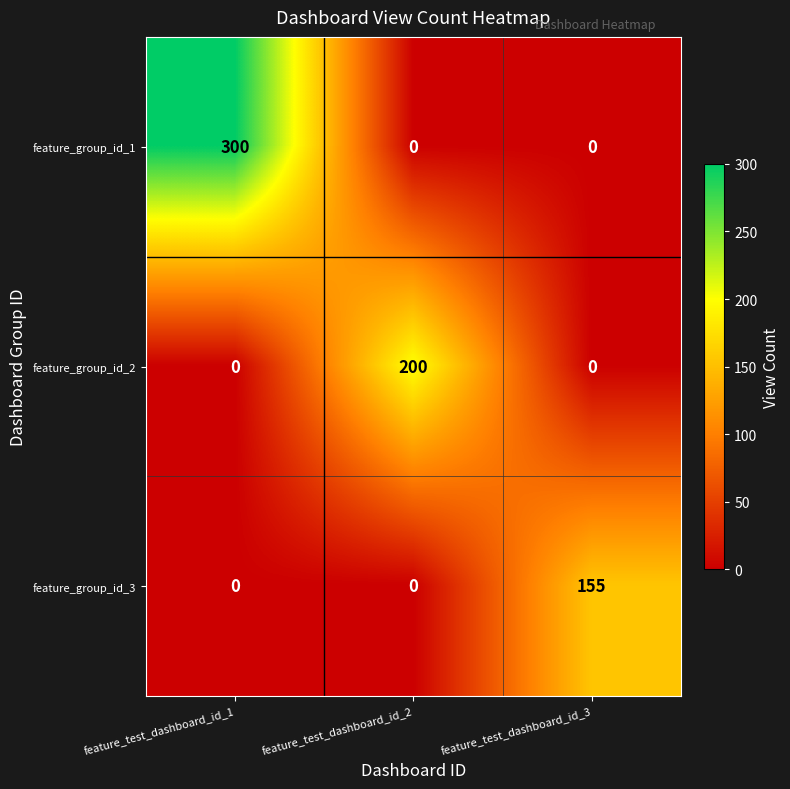

Reading left to right, transcribe all the data shown in this chart.

feature_group_id_1: feature_test_dashboard_id_1=300	feature_test_dashboard_id_2=0	feature_test_dashboard_id_3=0
feature_group_id_2: feature_test_dashboard_id_1=0	feature_test_dashboard_id_2=200	feature_test_dashboard_id_3=0
feature_group_id_3: feature_test_dashboard_id_1=0	feature_test_dashboard_id_2=0	feature_test_dashboard_id_3=155